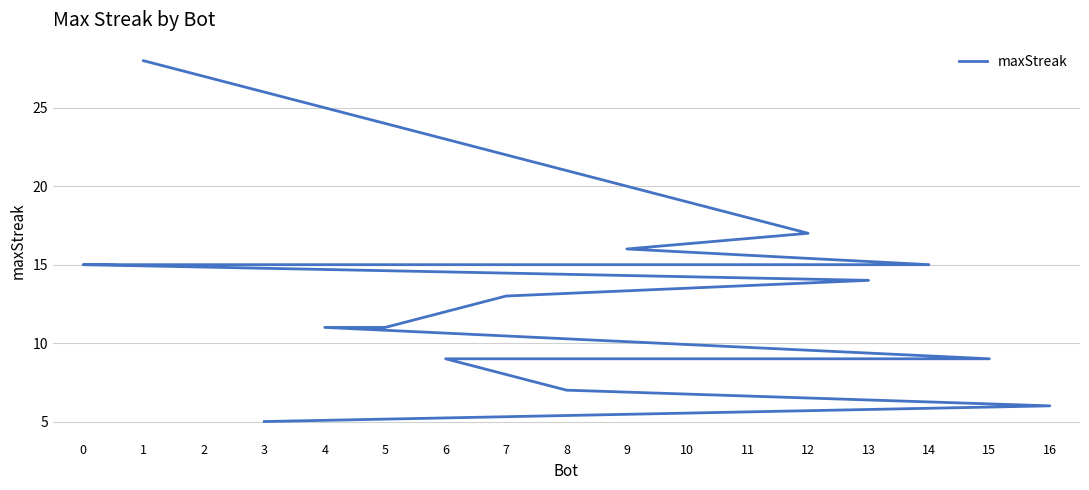

What is the difference between the second highest and second lowest values?

11